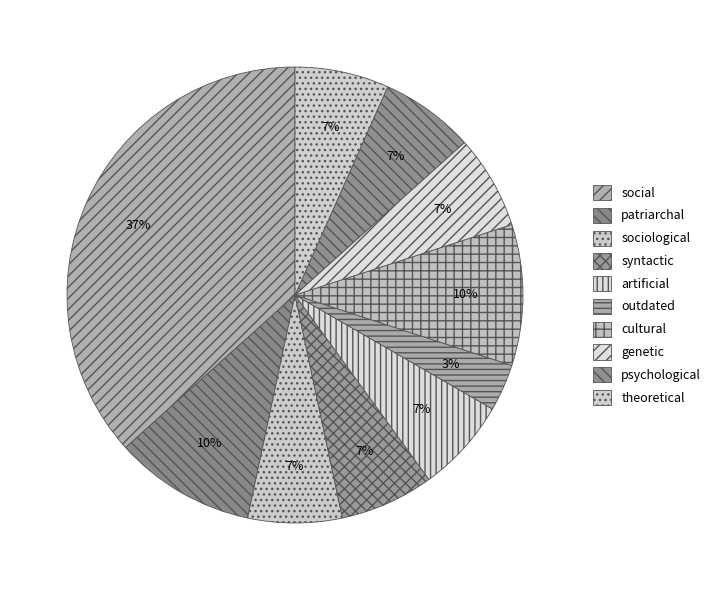

What portion of the pie excludes cultural?

90.0%